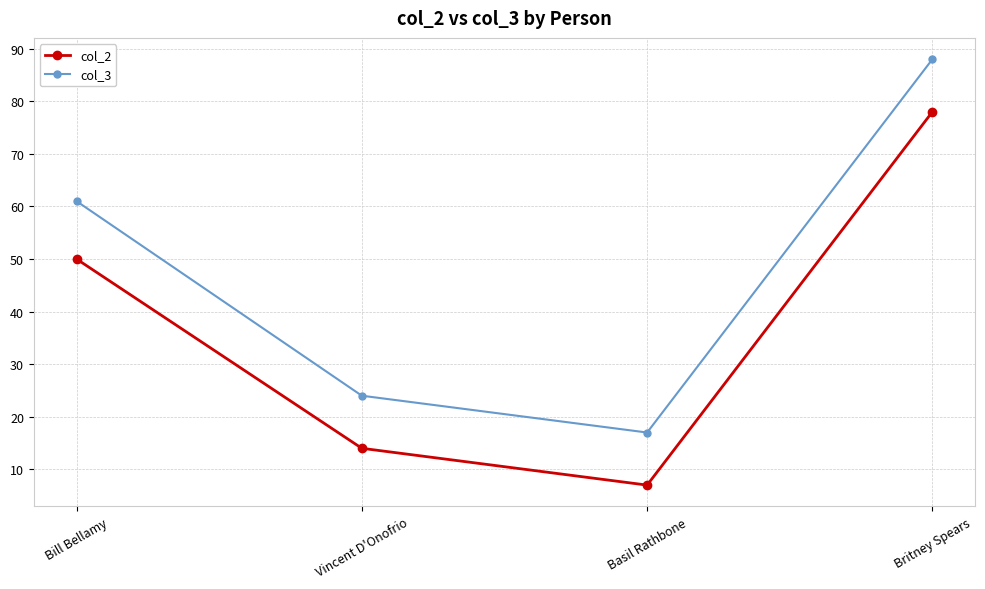

In col_2, how many points are lower than both neighbors (excluding endpoints)?

1